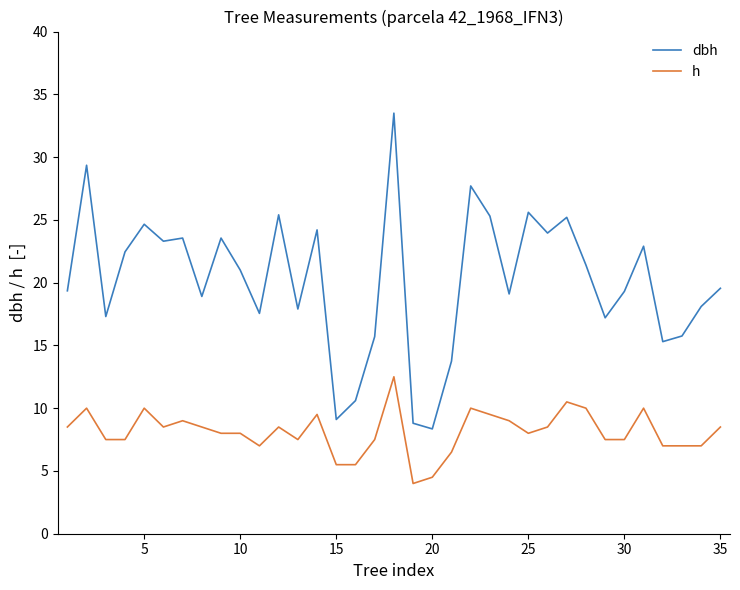

True or false: dbh and h cross at least once.

False